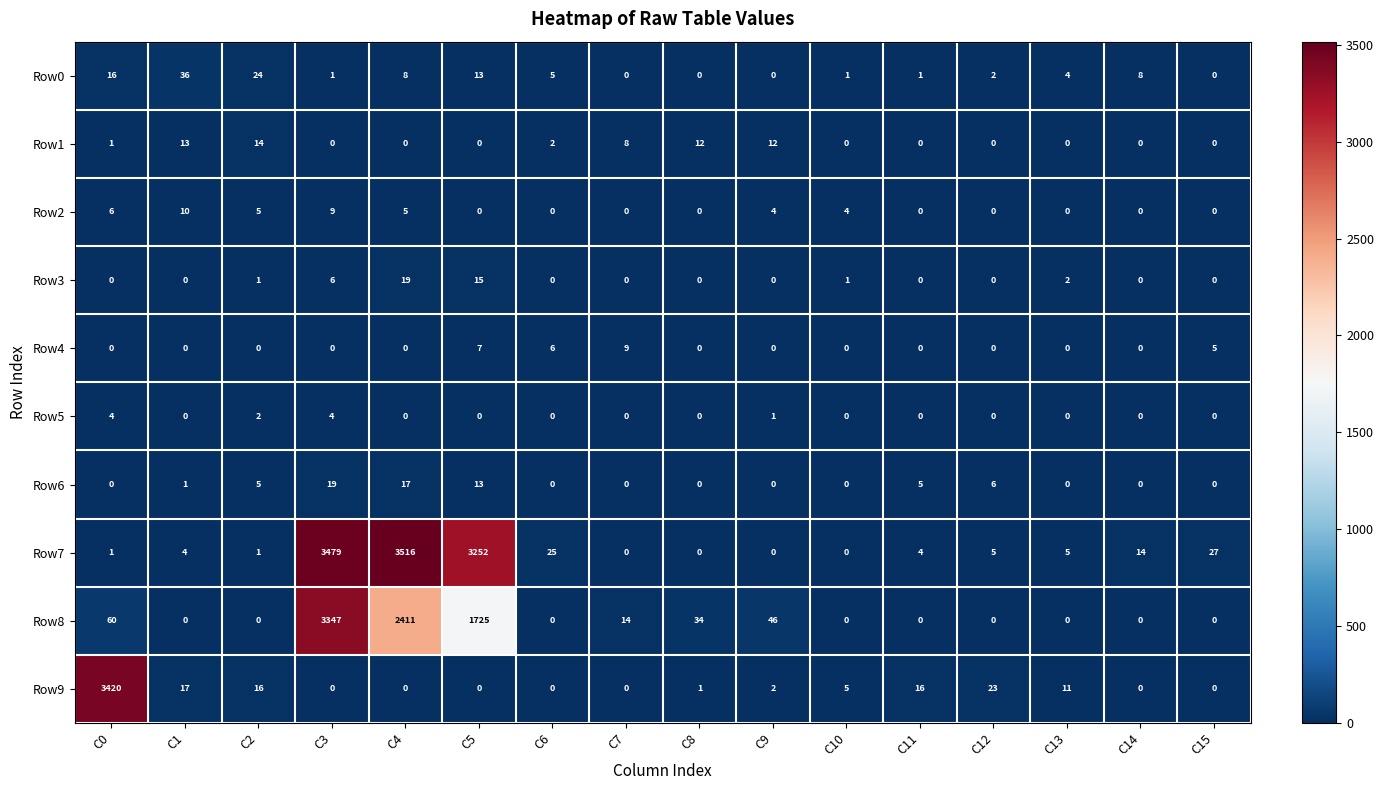

Which series changed the most between C4 and C9?

Row7